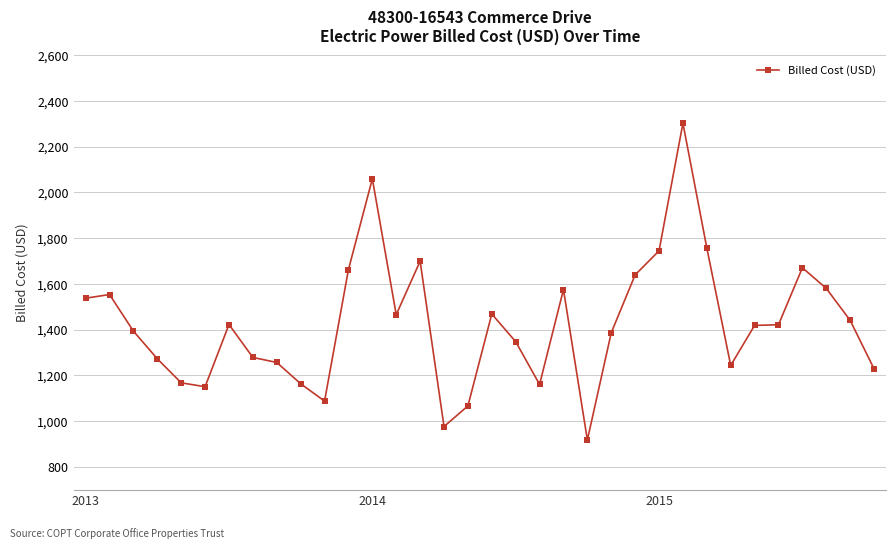

What is the value of the 4th point from the left?

1272